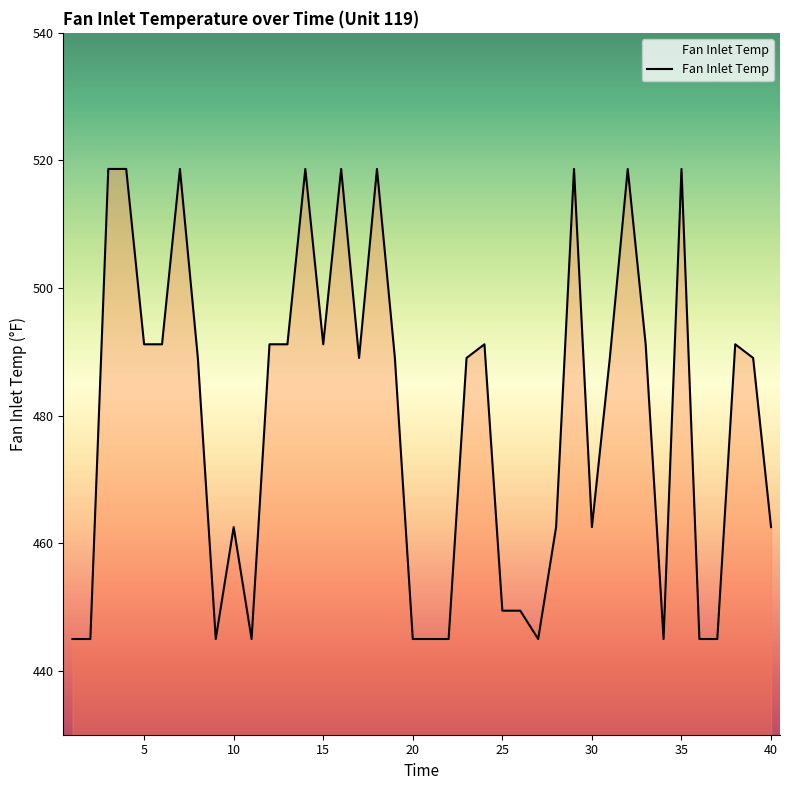

What is the maximum value shown in the chart?

518.7